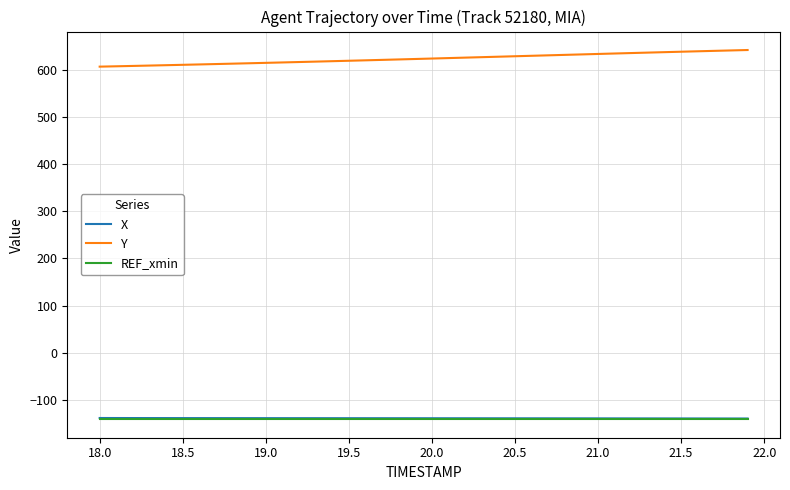

What is the minimum value shown in the chart?

-140.6